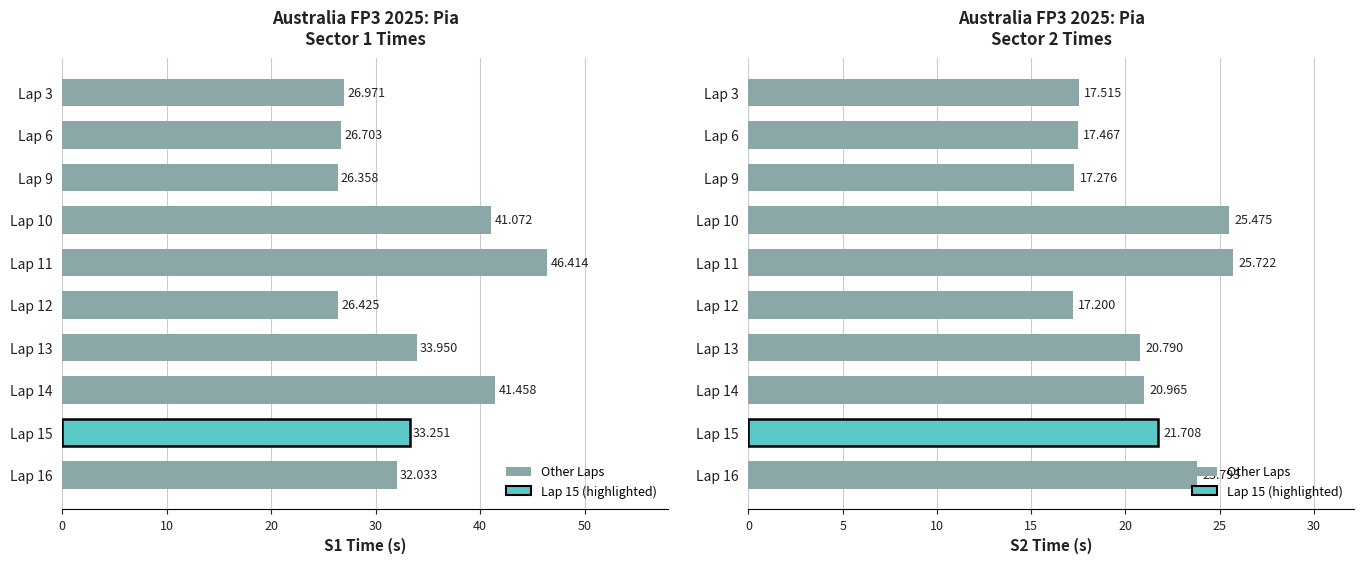

Reading left to right, transcribe all the data shown in this chart.

S1: 27.0	26.7	26.4	41.1	46.4	26.4	34.0	41.5	33.3	32.0
S2: 17.5	17.5	17.3	25.5	25.7	17.2	20.8	21.0	21.7	23.8